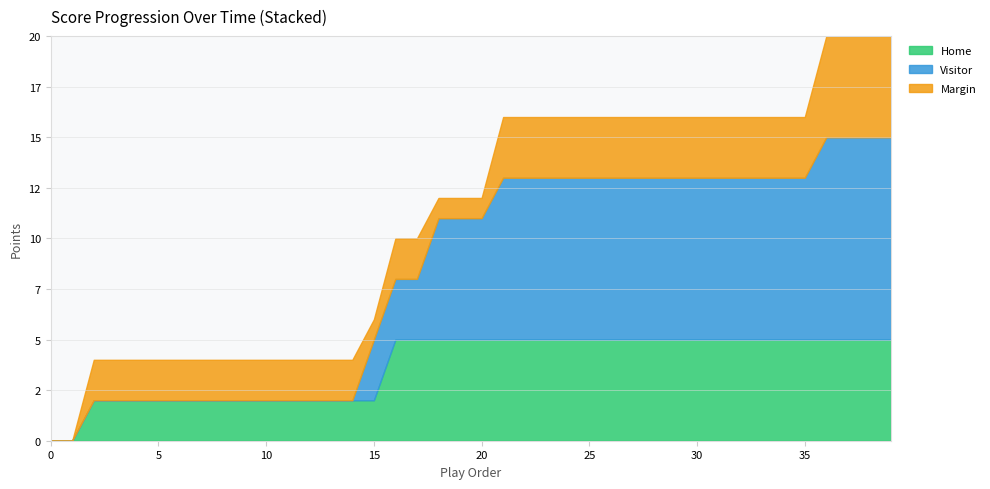

How many distinct data groups are displayed?

3